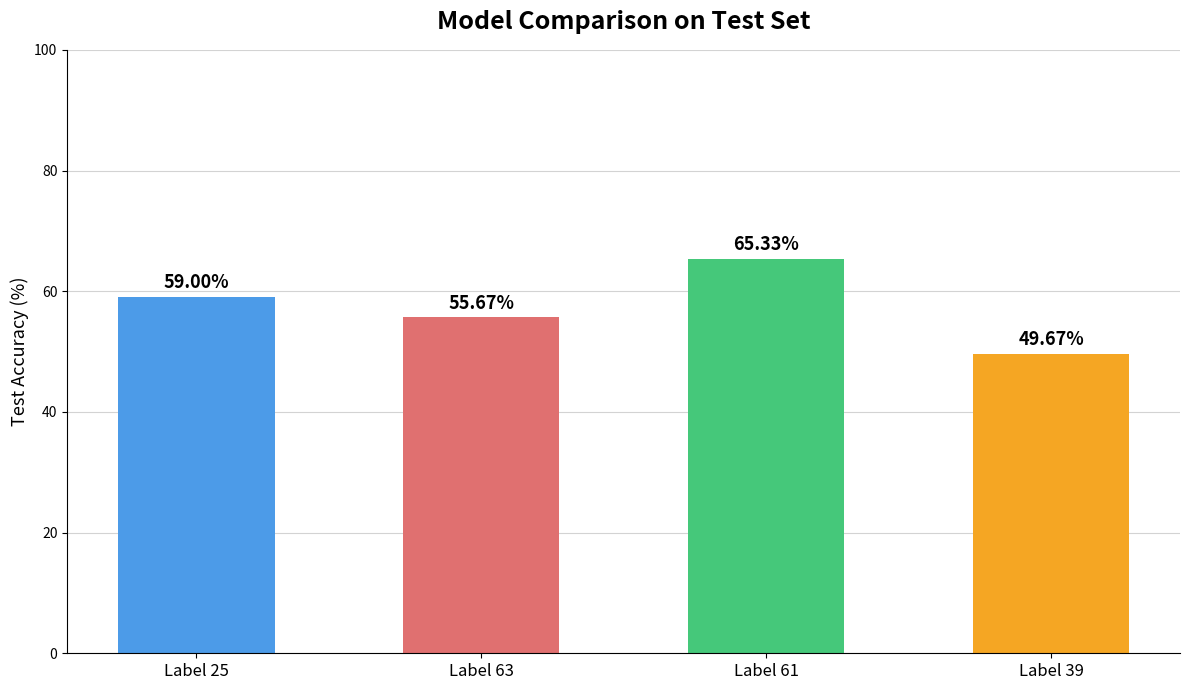

Reading right to left, extract all data points from this chart.

Label 39=49.7	Label 61=65.3	Label 63=55.7	Label 25=59.0